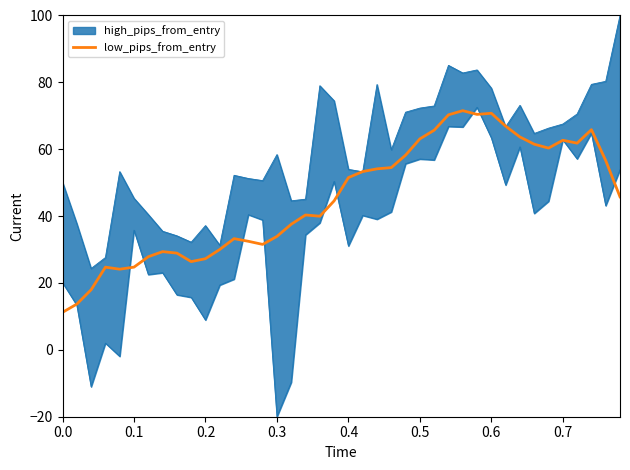

What is the highest value of the low_pips_from_entry series?

71.5